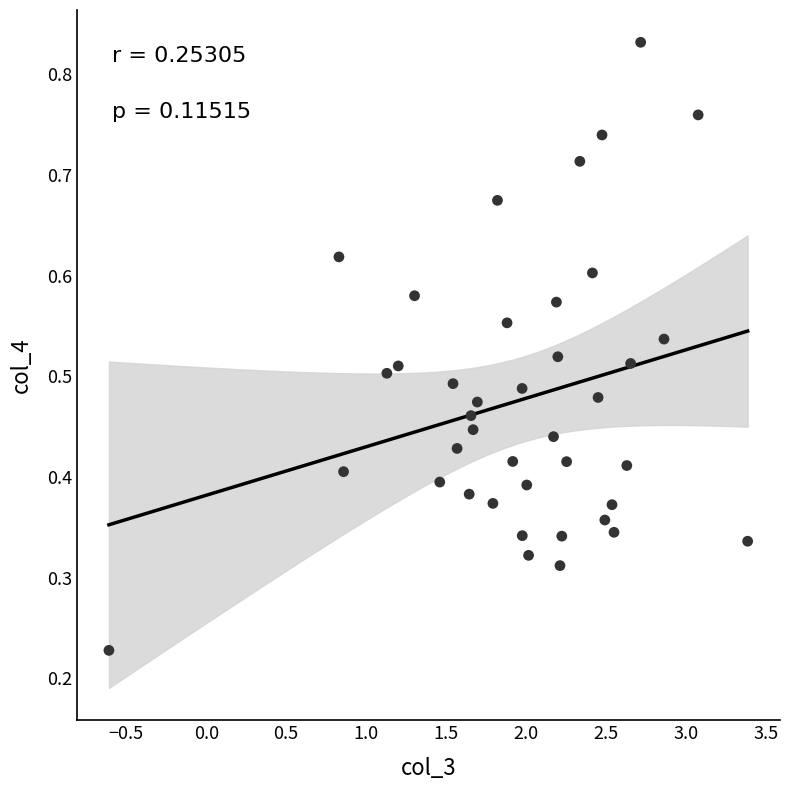

Count the number of points in this scatter plot.

40